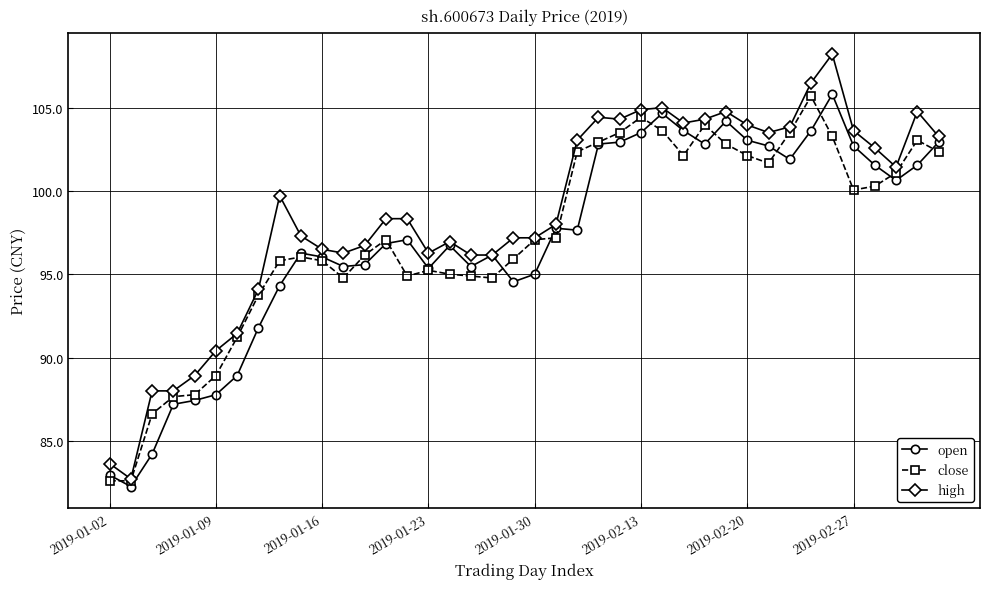

What is the minimum value shown in the chart?

82.2